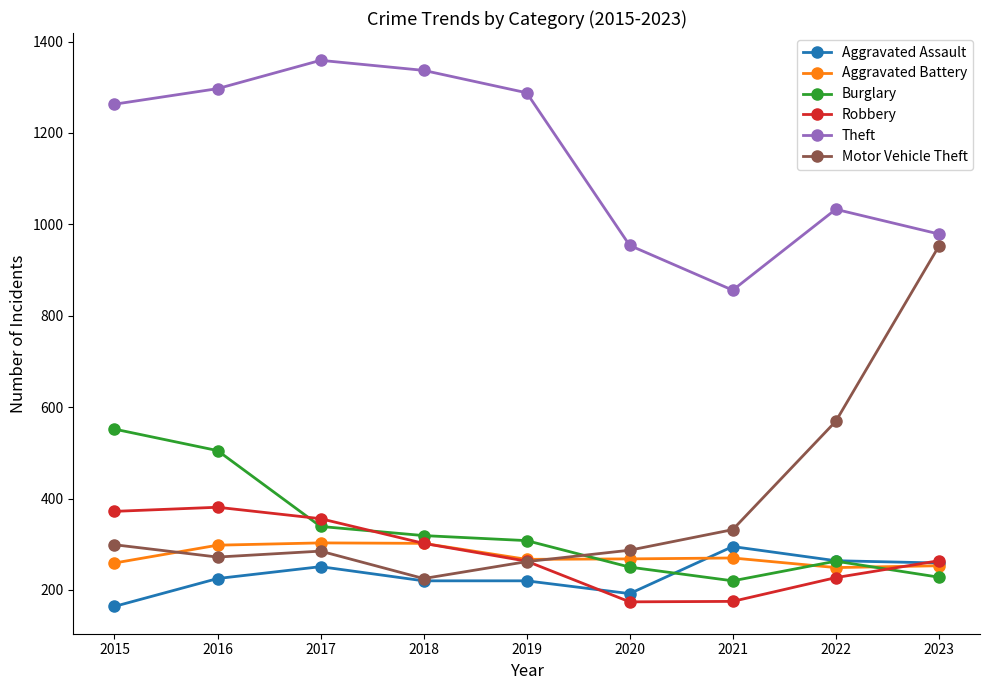

At which category does Robbery reach its first local peak?

2016